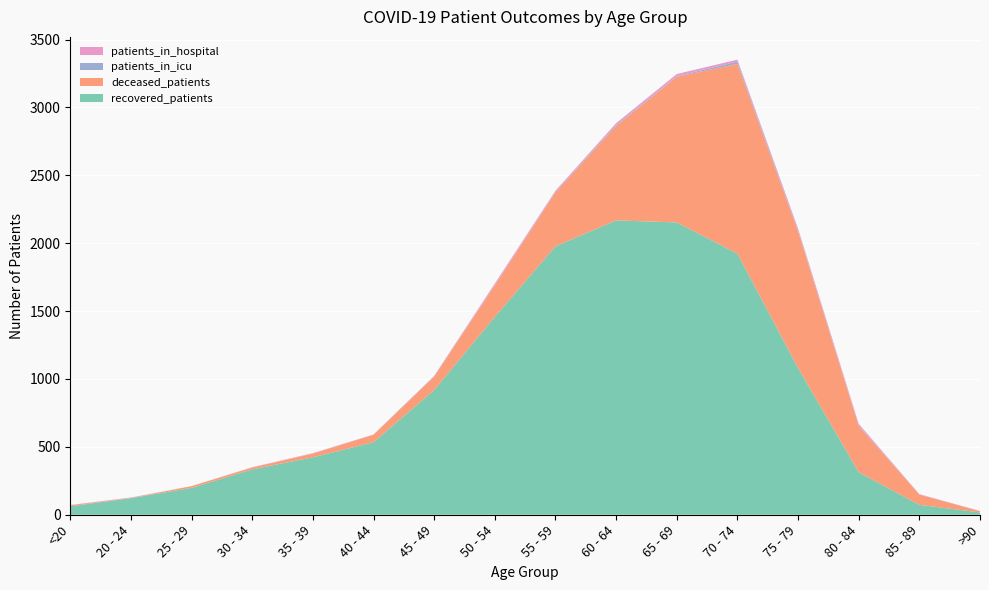

Reading left to right, list all the values displayed in this chart.

recovered_patients: 62	122	198	334	423	534	918	1457	1977	2168	2153	1923	1081	313	73	17
deceased_patients: 8	2	13	14	27	55	99	232	397	696	1073	1398	1006	341	75	9
patients_in_icu: 0	1	0	0	1	1	2	3	5	7	4	17	7	5	1	1
patients_in_hospital: 2	2	0	2	3	1	4	11	8	13	16	14	14	11	3	1